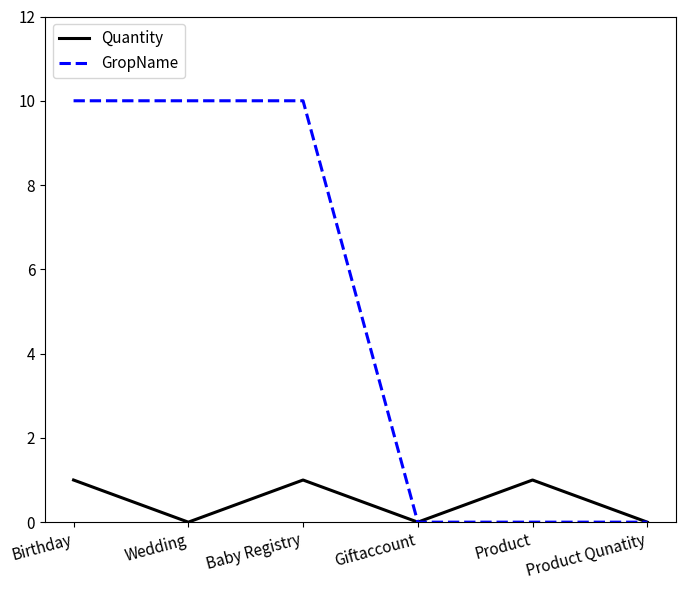

Is it true that GropName equals 0 at Giftaccount?

True